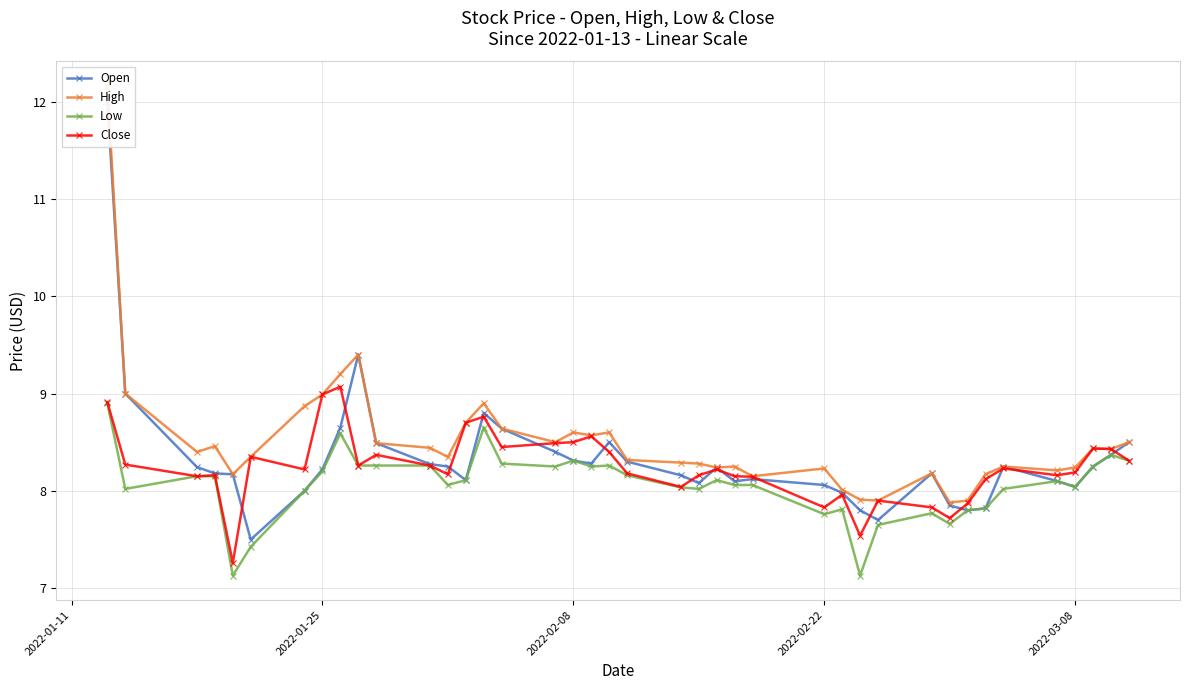

What is the difference between the maximum and minimum values in the High series?

4.3